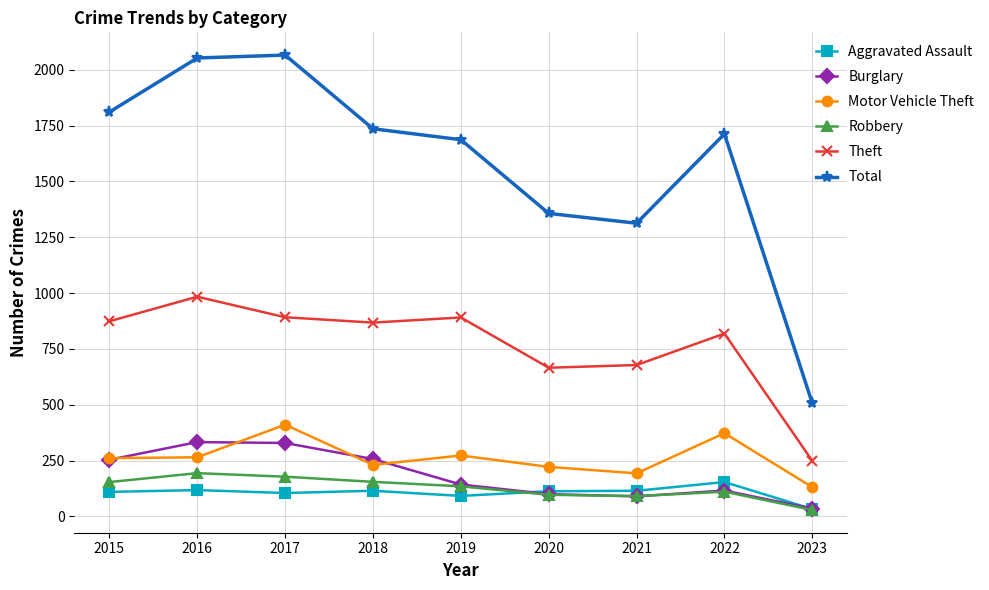

What is the difference between the maximum and minimum values in the Burglary series?

298